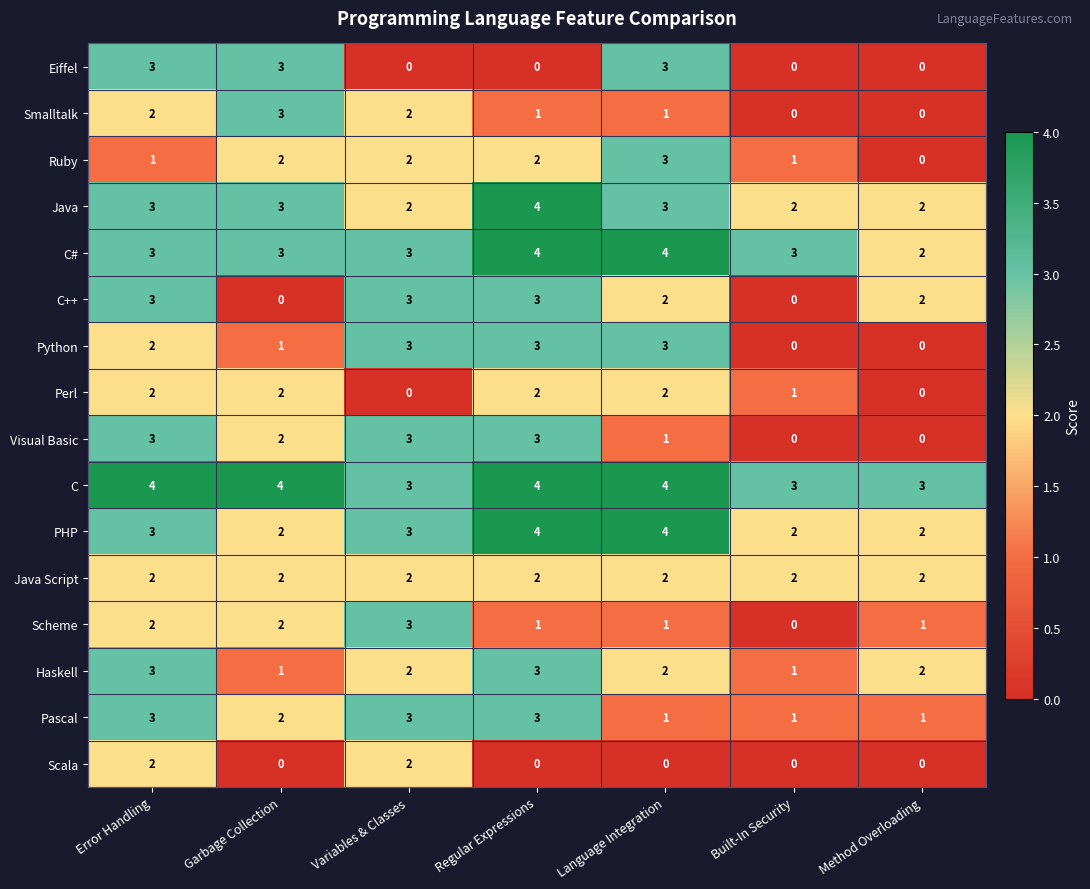

Is the value of C++ at Variables & Classes greater than the value of Java Script at Garbage Collection?

Yes